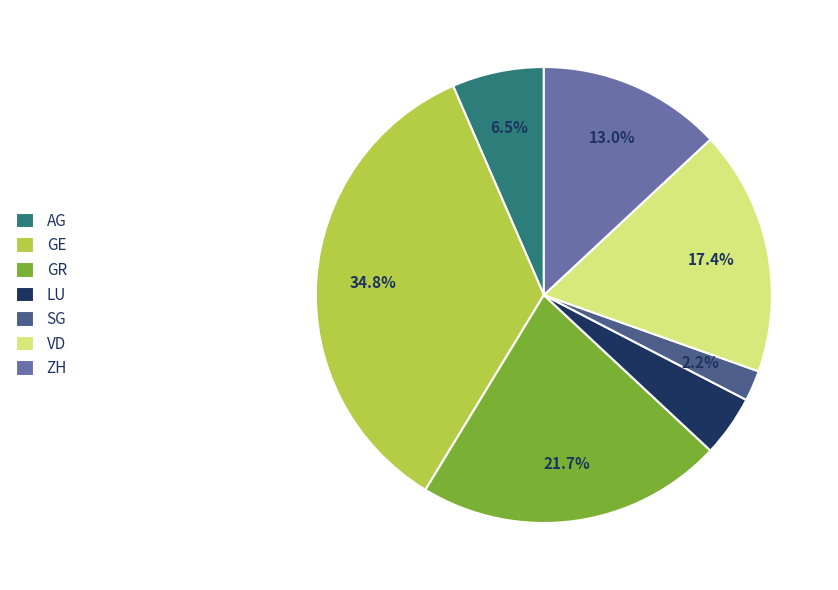

To the nearest percent, what is the average slice percentage?

14%